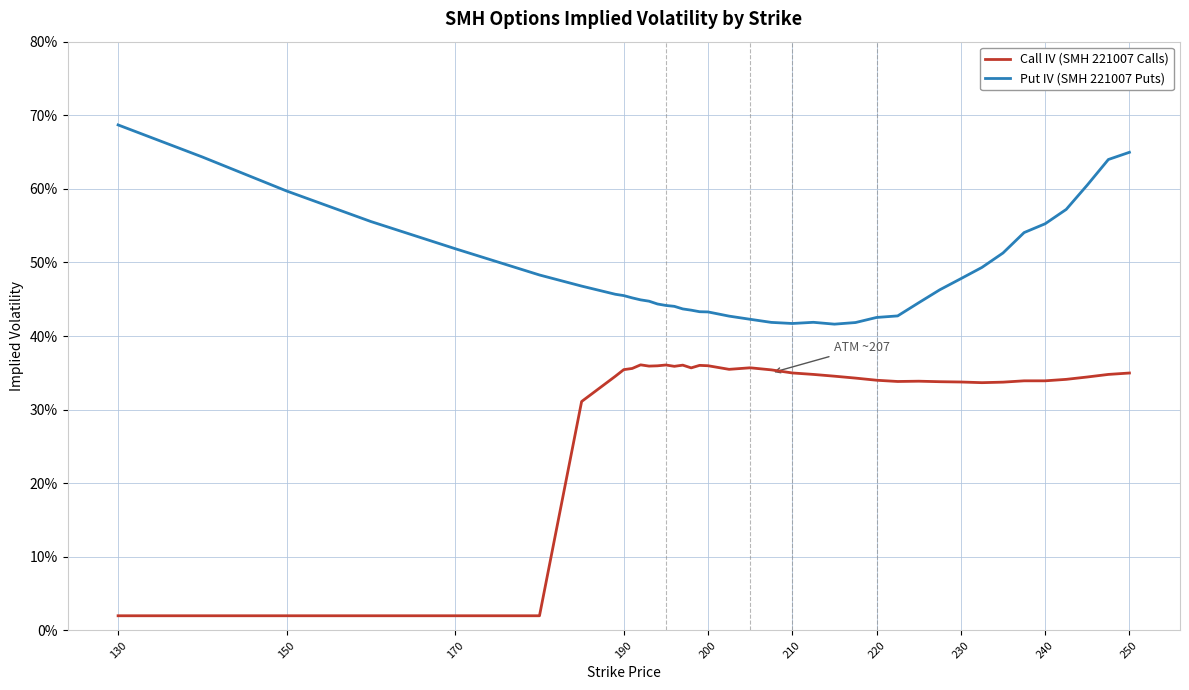

Which series has the largest total across all categories?

Put IV (SMH 221007 Puts)